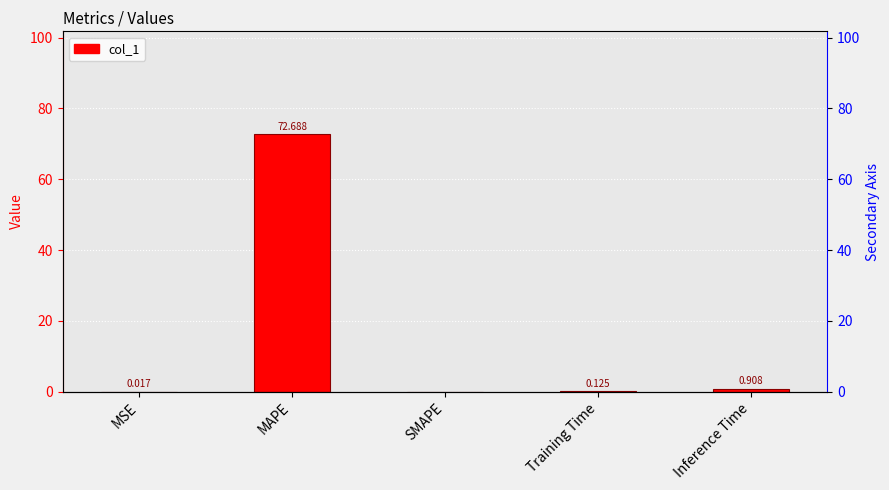

Rank the categories by value from highest to lowest.

MAPE, Inference Time, Training Time, MSE, SMAPE